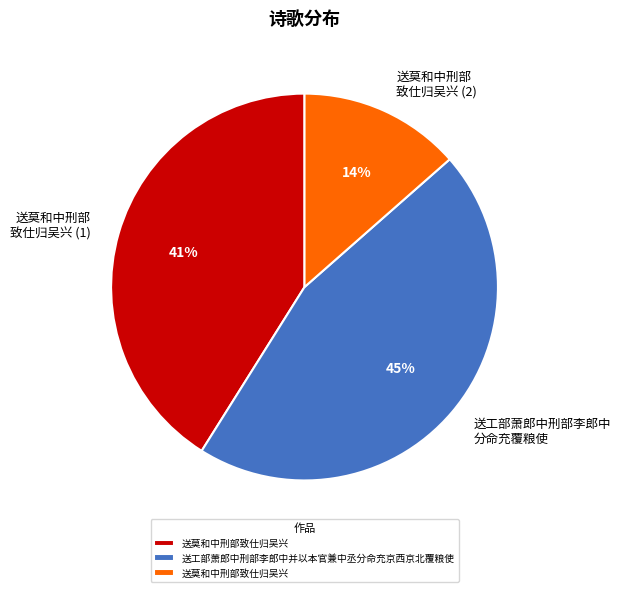

To the nearest percent, what is the average slice percentage?

33%